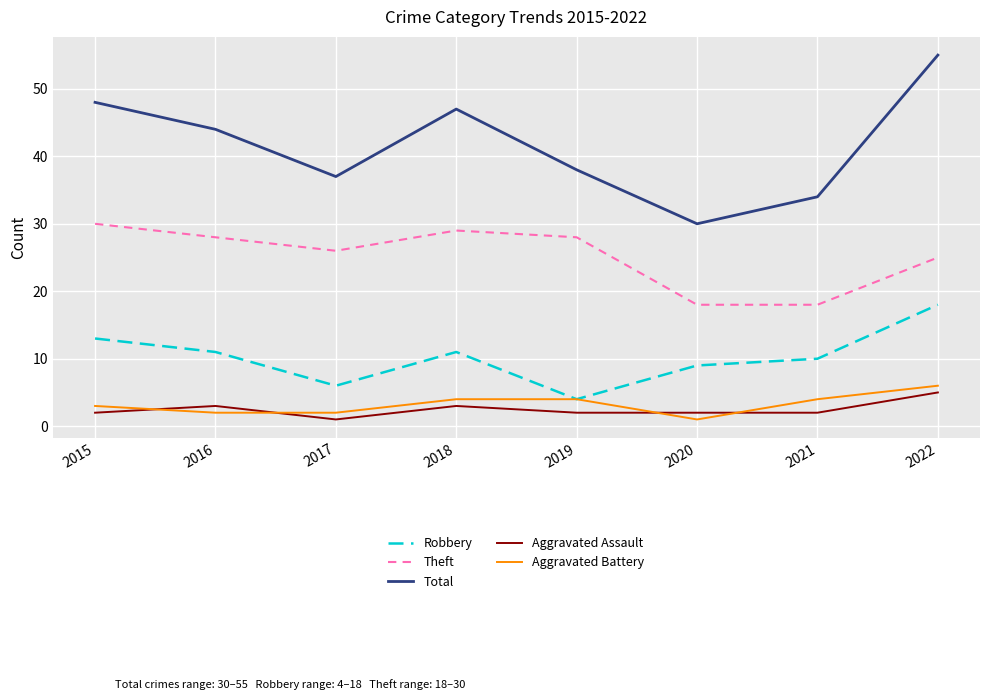

Which series has the widest spread of values?

Total